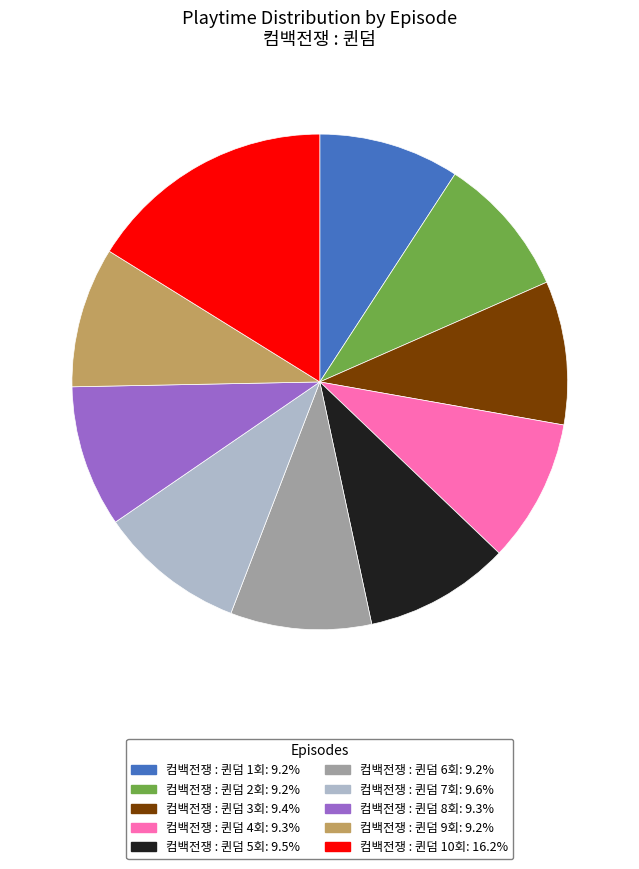

Do 컴백전쟁 : 퀸덤 4회: 9.3% and 컴백전쟁 : 퀸덤 8회: 9.3% together represent more than half of the pie?

No